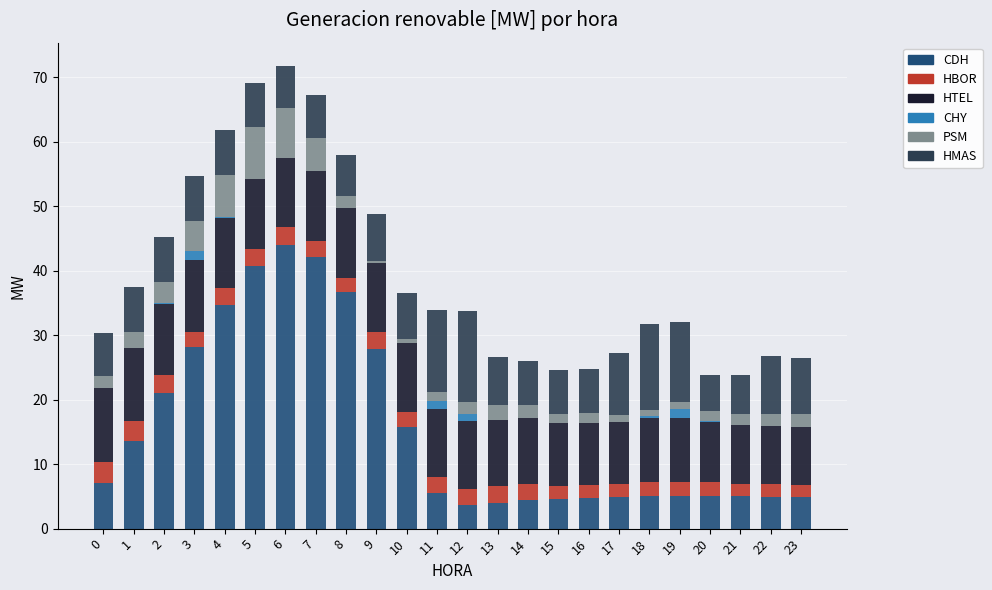

At which label does CDH reach its peak?

6